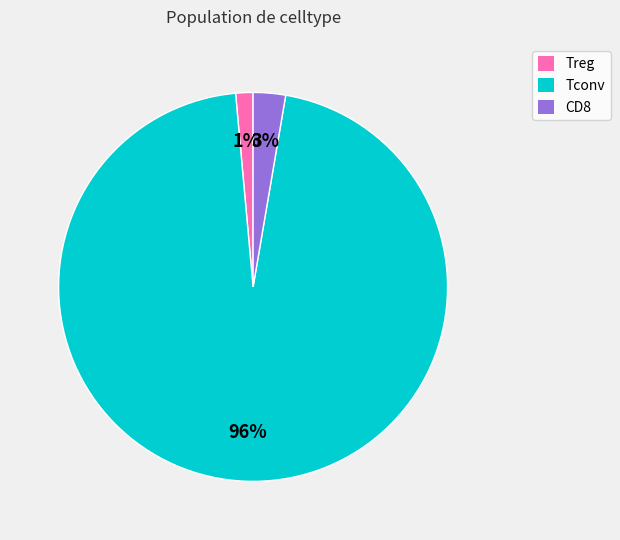

Combined, do Treg and Tconv account for over 50%?

Yes